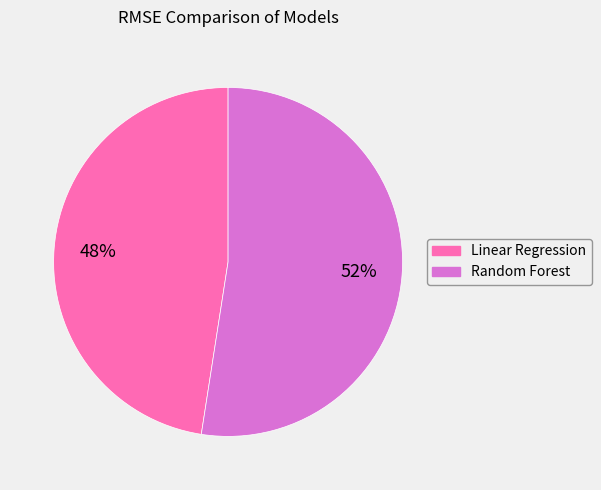

To the nearest percent, what portion does Linear Regression represent?

48%